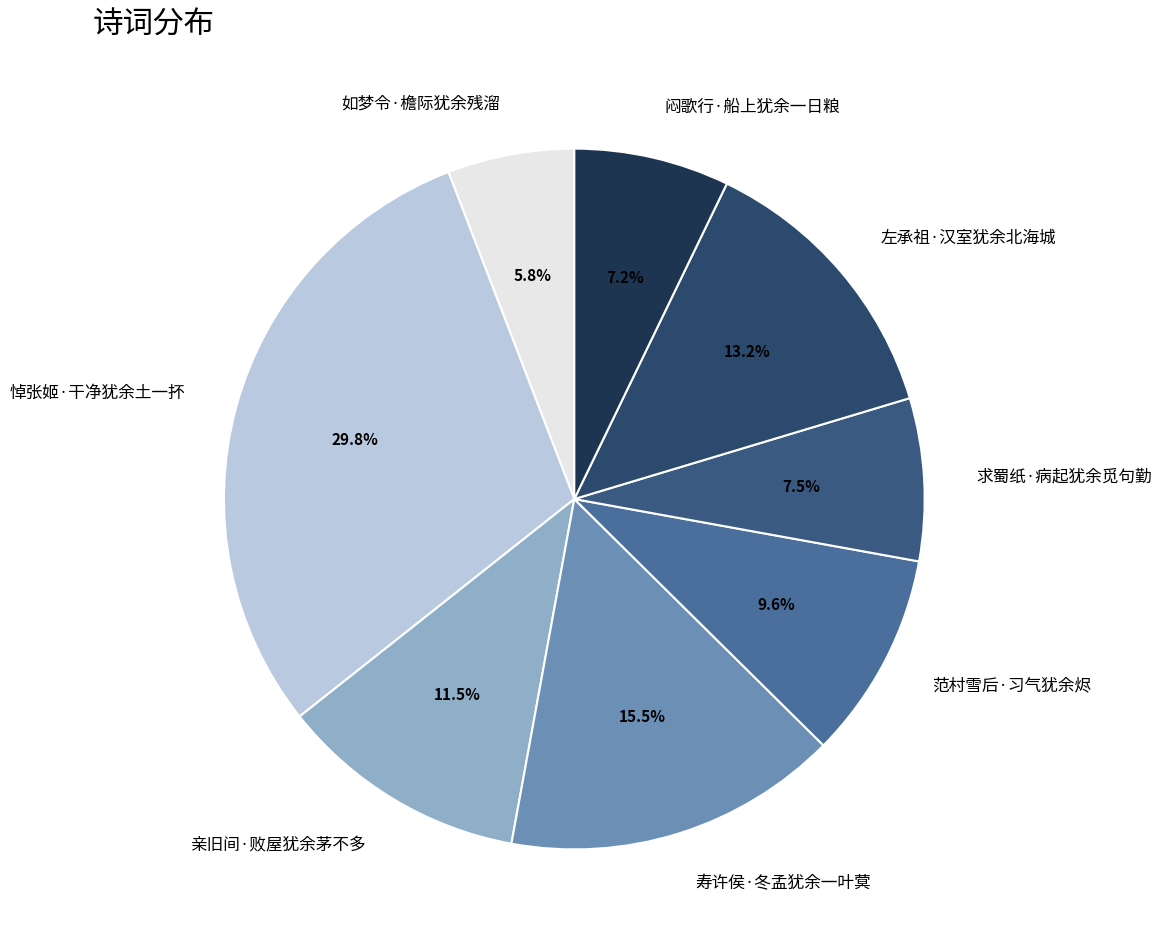

Which has a higher value, 亲旧间·败屋犹余茅不多 or 求蜀纸·病起犹余觅句勤?

亲旧间·败屋犹余茅不多